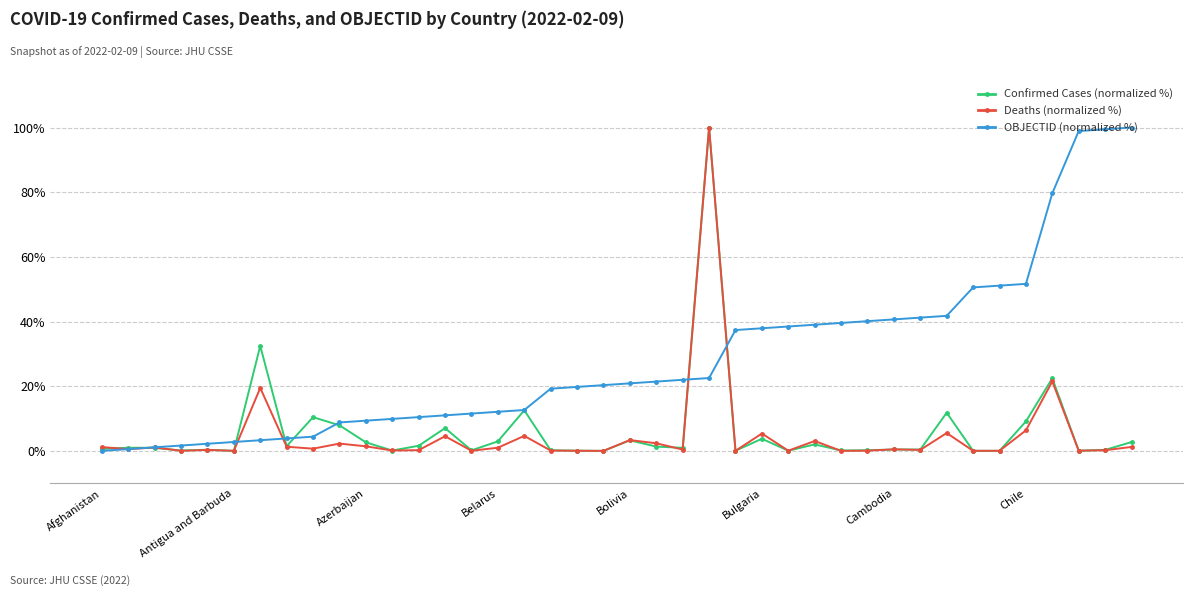

What is the maximum value for OBJECTID (normalized %)?

100.0